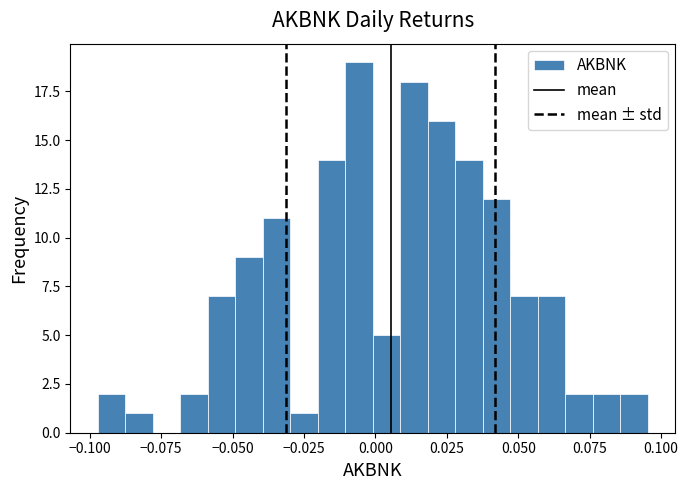

Around what value on the x-axis is the tallest bar? Give the approximate position of its centre, as read against the axis.

-0.005